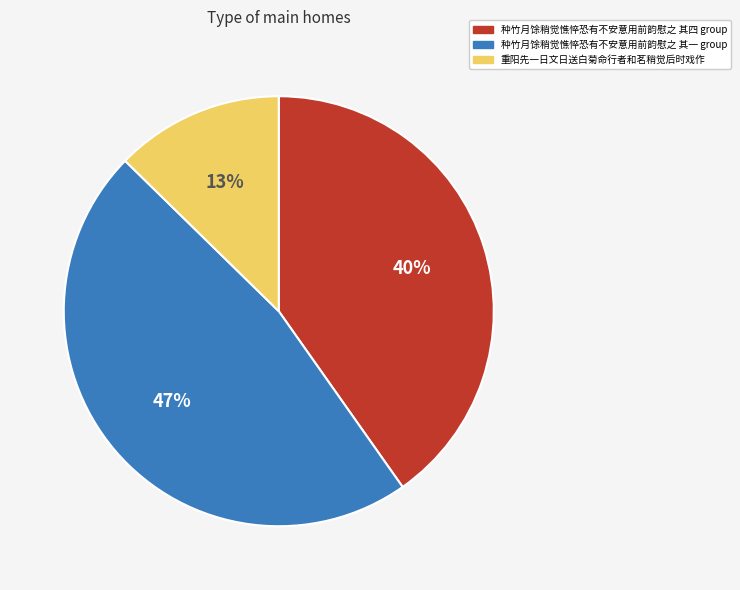

Does any single category account for the majority?

No